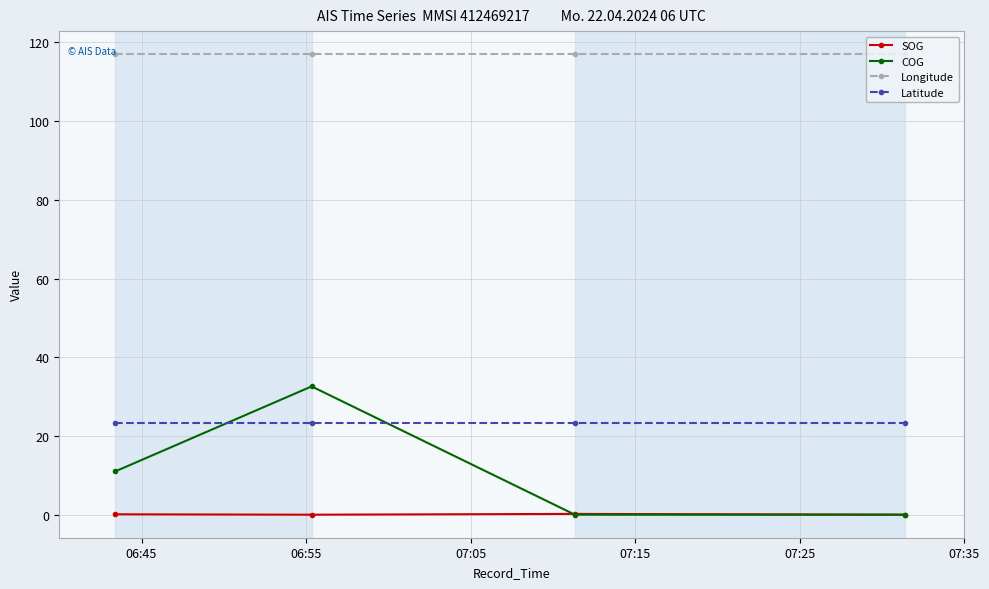

What is the value of the Longitude point at the 2nd from the left?

117.0